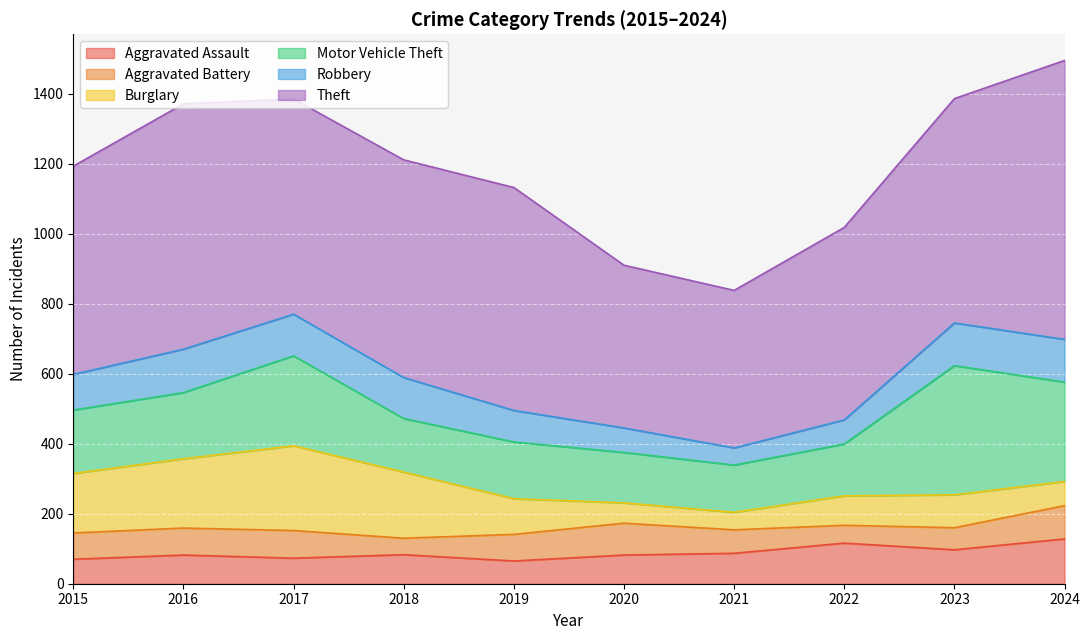

How many interior local valleys does the Aggravated Assault series have?

3